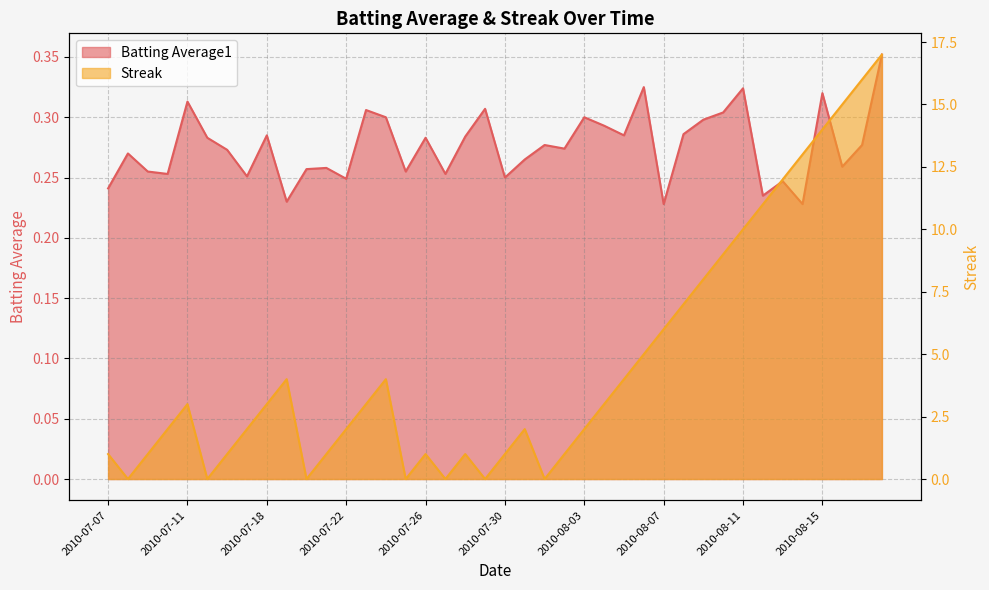

Which series has the largest range (max minus min)?

Streak